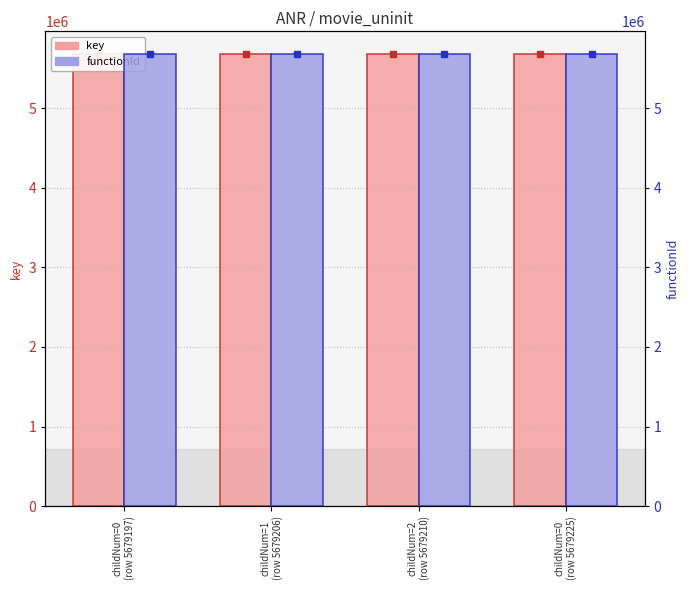

List the labels in order of key value, largest first.

childNum=0
(row 5679225), childNum=2
(row 5679210), childNum=1
(row 5679206), childNum=0
(row 5679197)